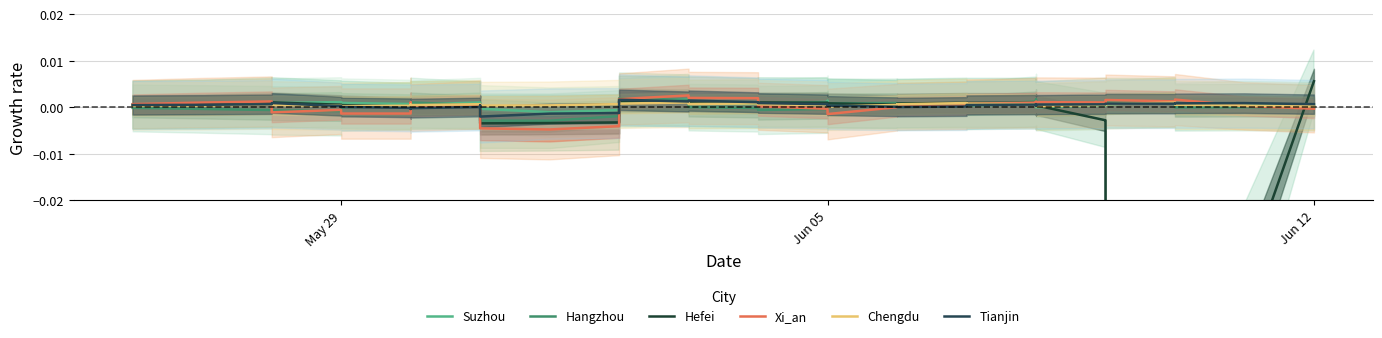

The Suzhou series shows -0.0 at 13. True or false?

False